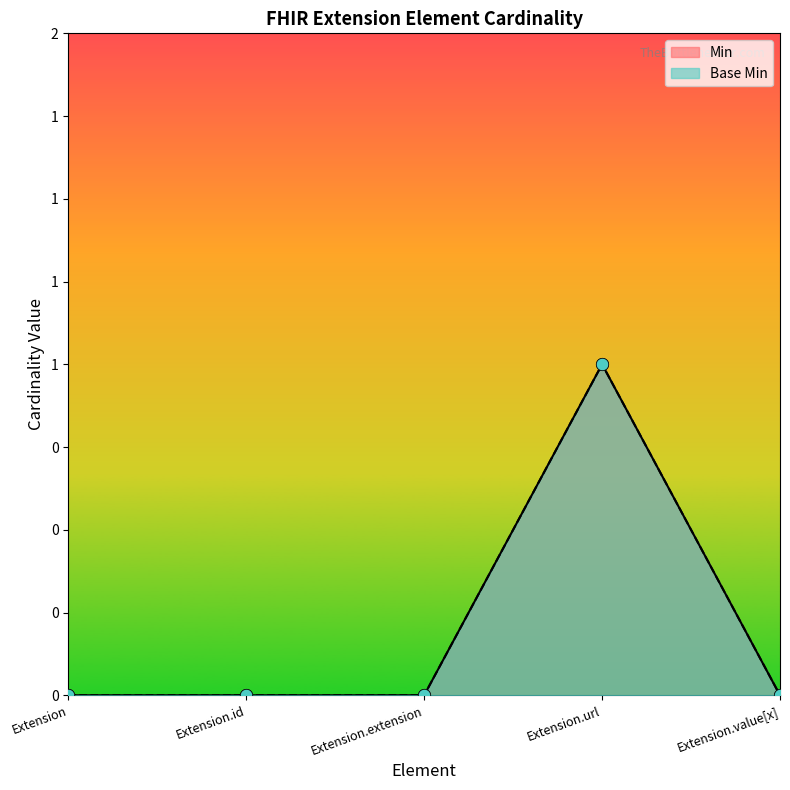

At how many categories does at least one series exceed 0?

1